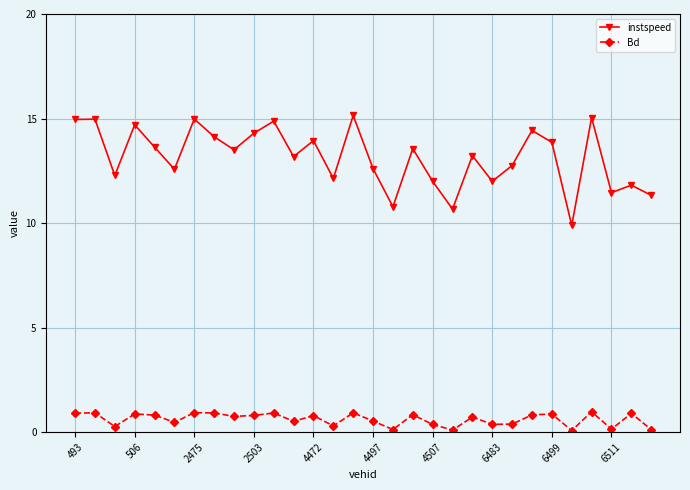

What is the difference between the maximum and minimum values in the instspeed series?

5.3